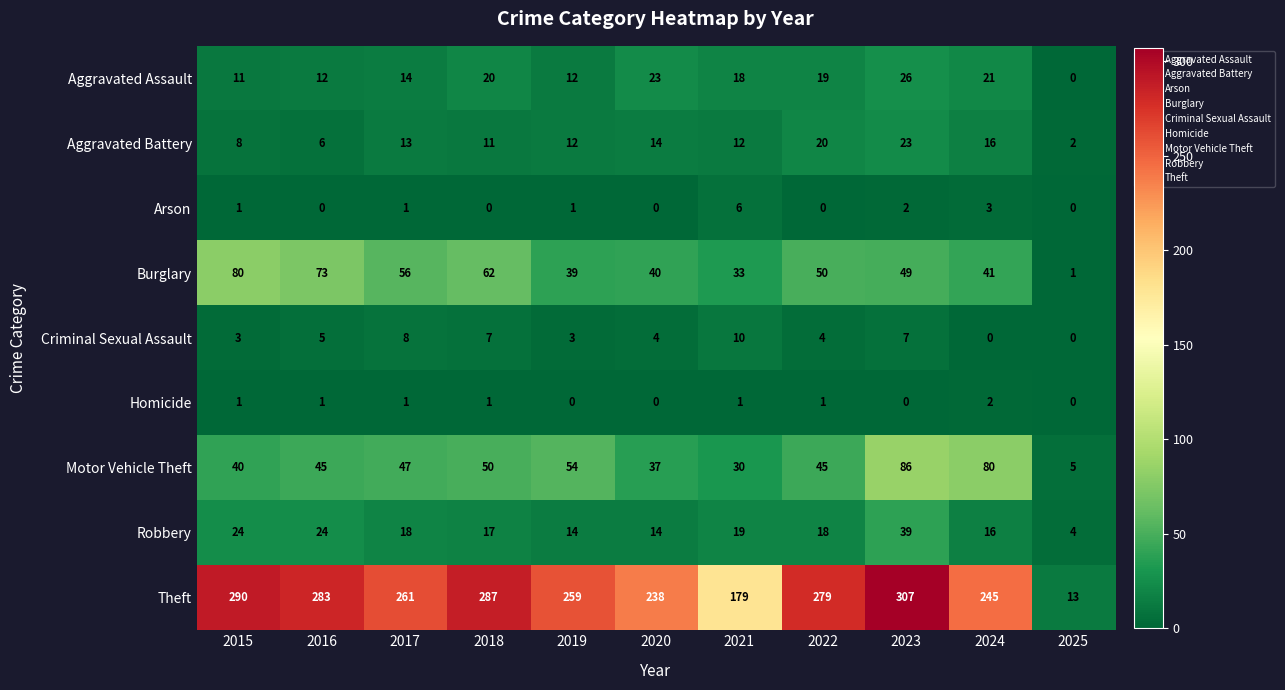

What is the sum of all Homicide values?

8